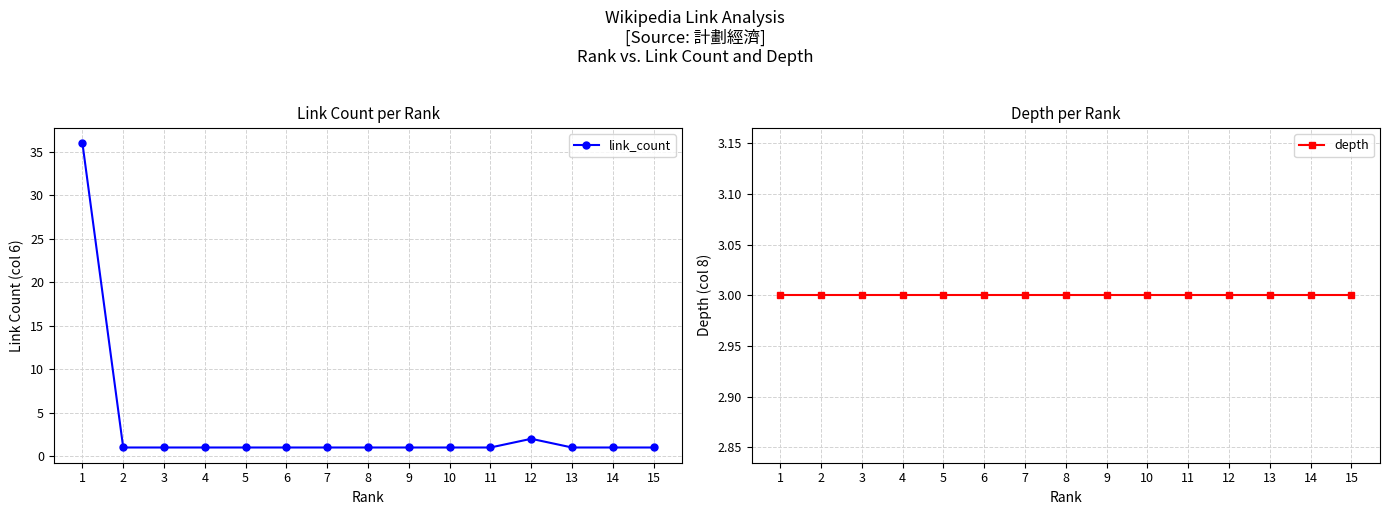

List the series in order of their overall mean, lowest first.

depth, link_count